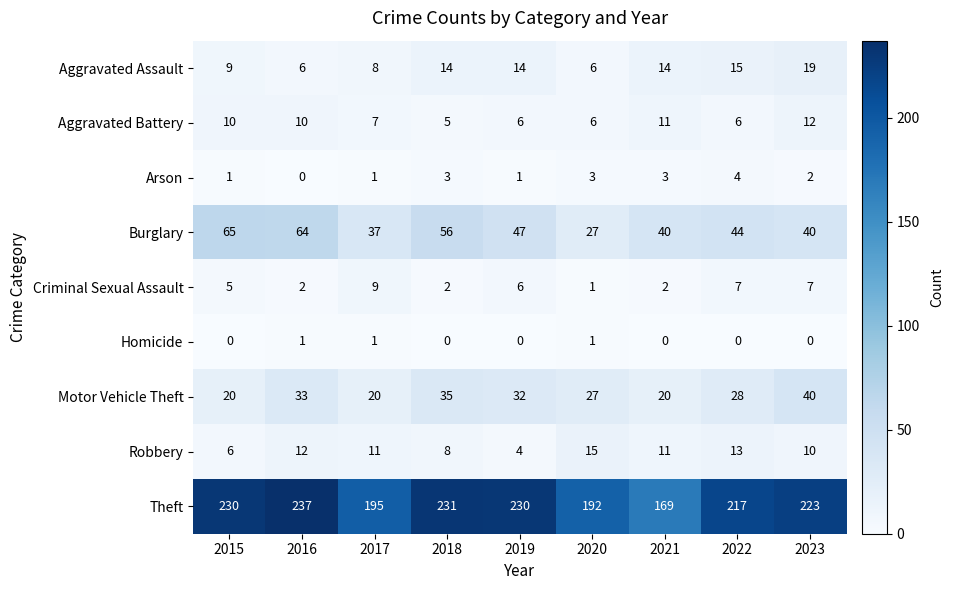

What is the difference between the highest and lowest values at 2020?

191